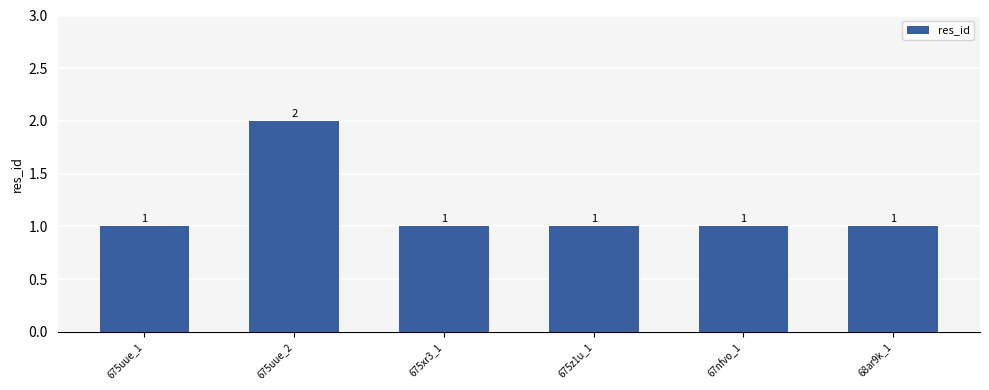

Reading left to right, extract all data points from this chart.

675uue_1=1	675uue_2=2	675xr3_1=1	675z1u_1=1	67nfvo_1=1	68ar9k_1=1